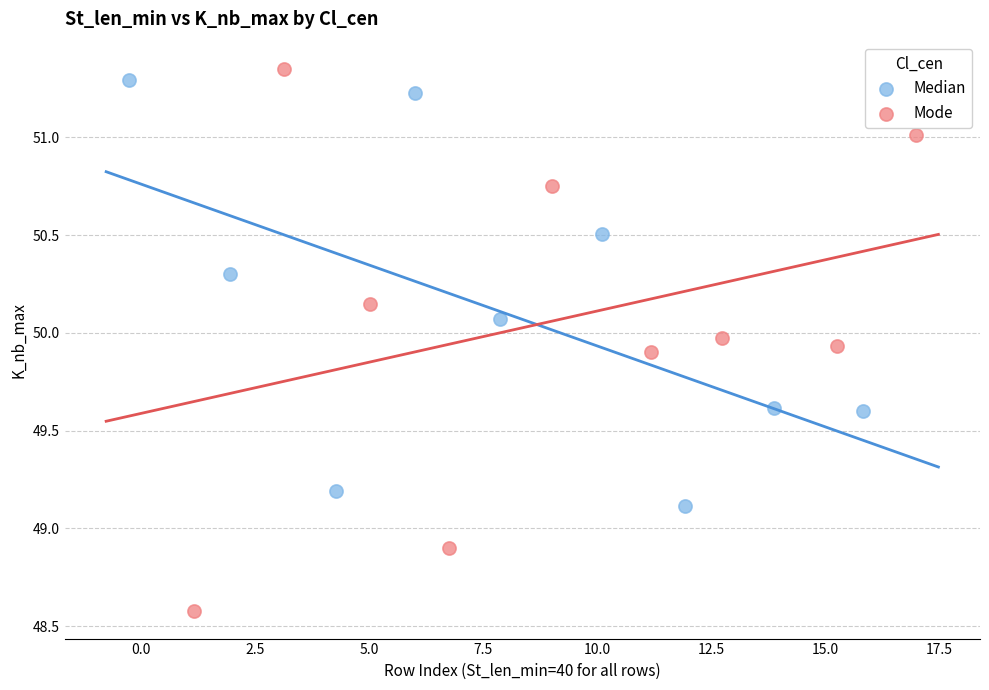

What are all the series names shown in the legend?

Median, Mode